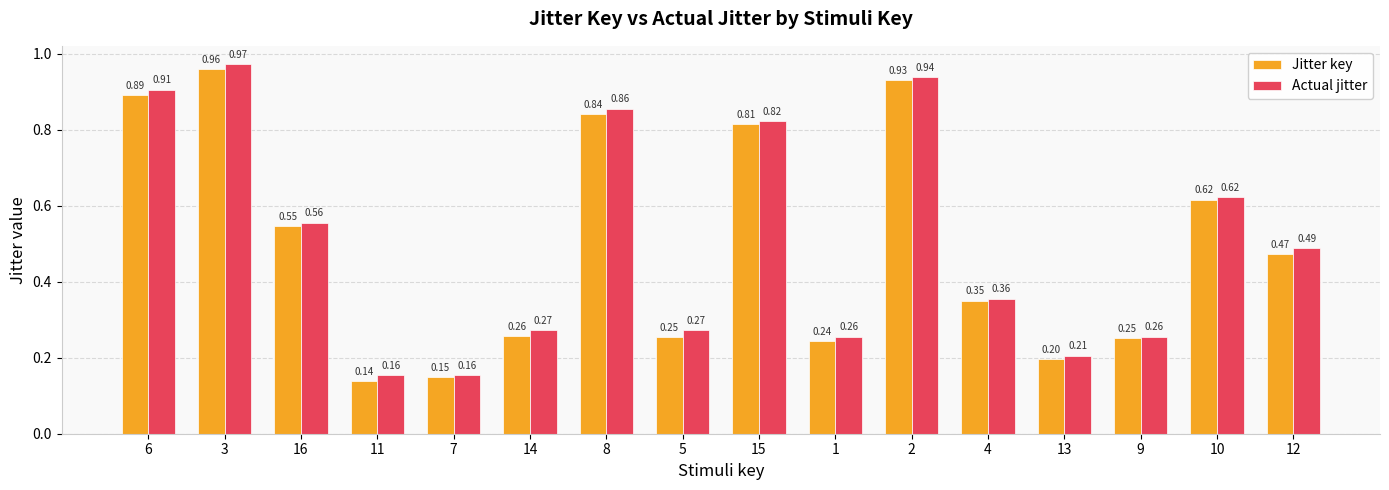

List the series in order of their overall mean, lowest first.

Jitter key, Actual jitter